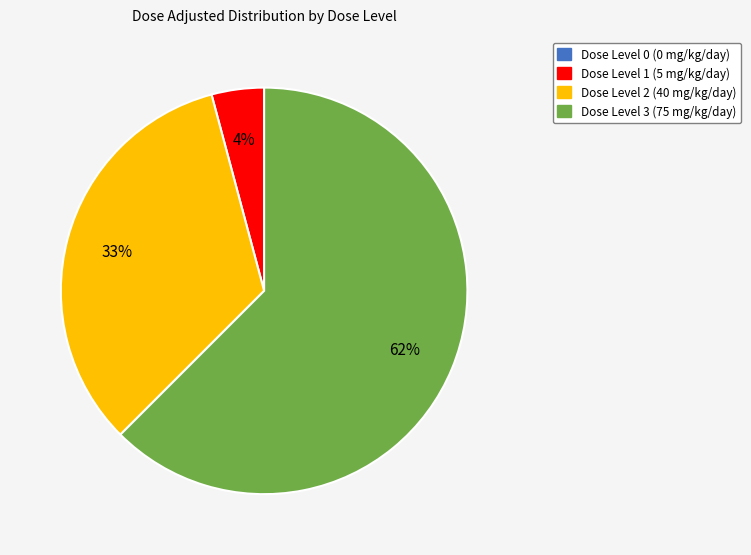

Which slice is the largest?

Dose Level 3 (75 mg/kg/day)